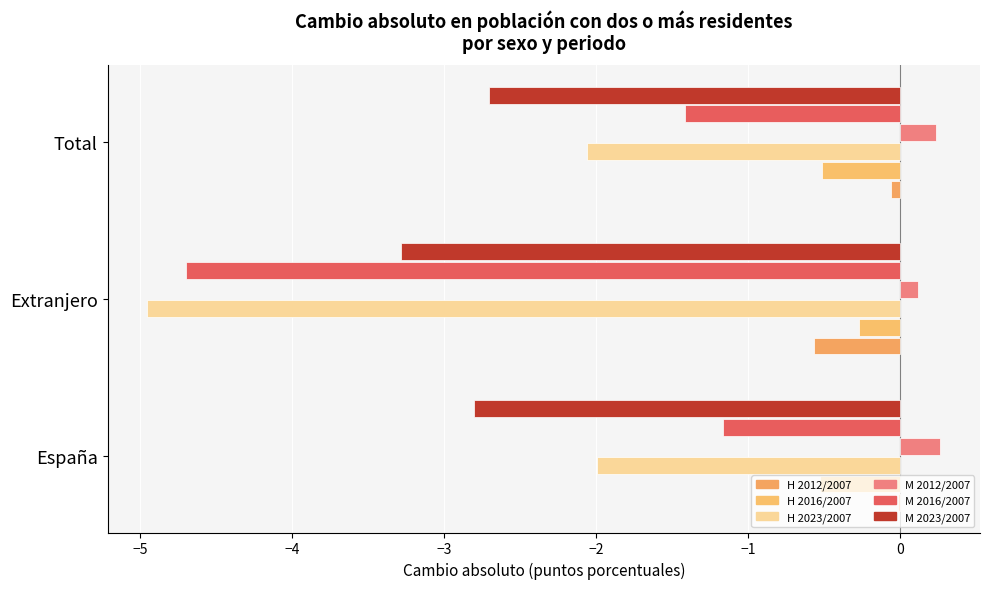

How many data points does each series have?

3